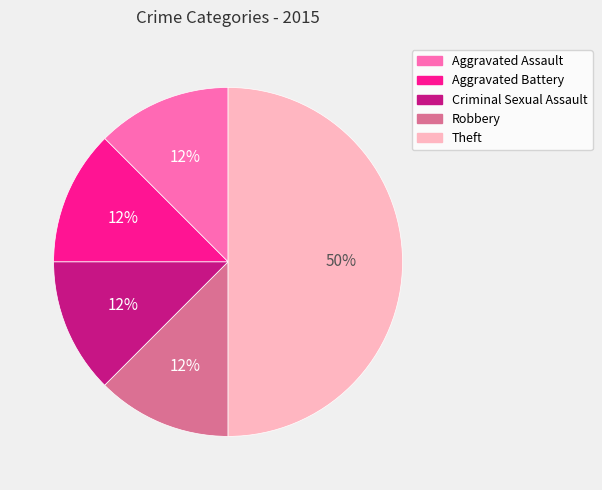

Is the sum of Criminal Sexual Assault and Aggravated Battery greater than half?

No